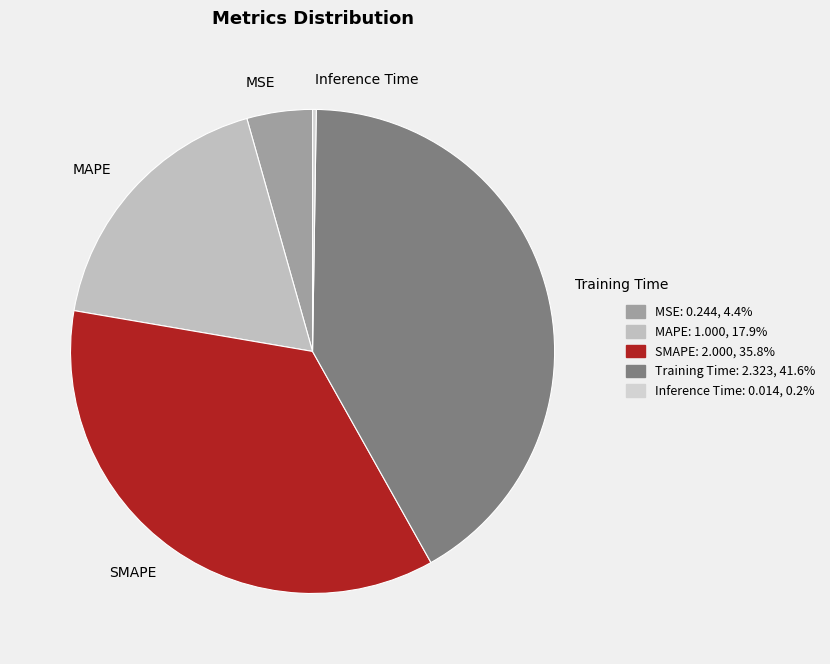

Is there any slice that represents more than half of the pie?

No